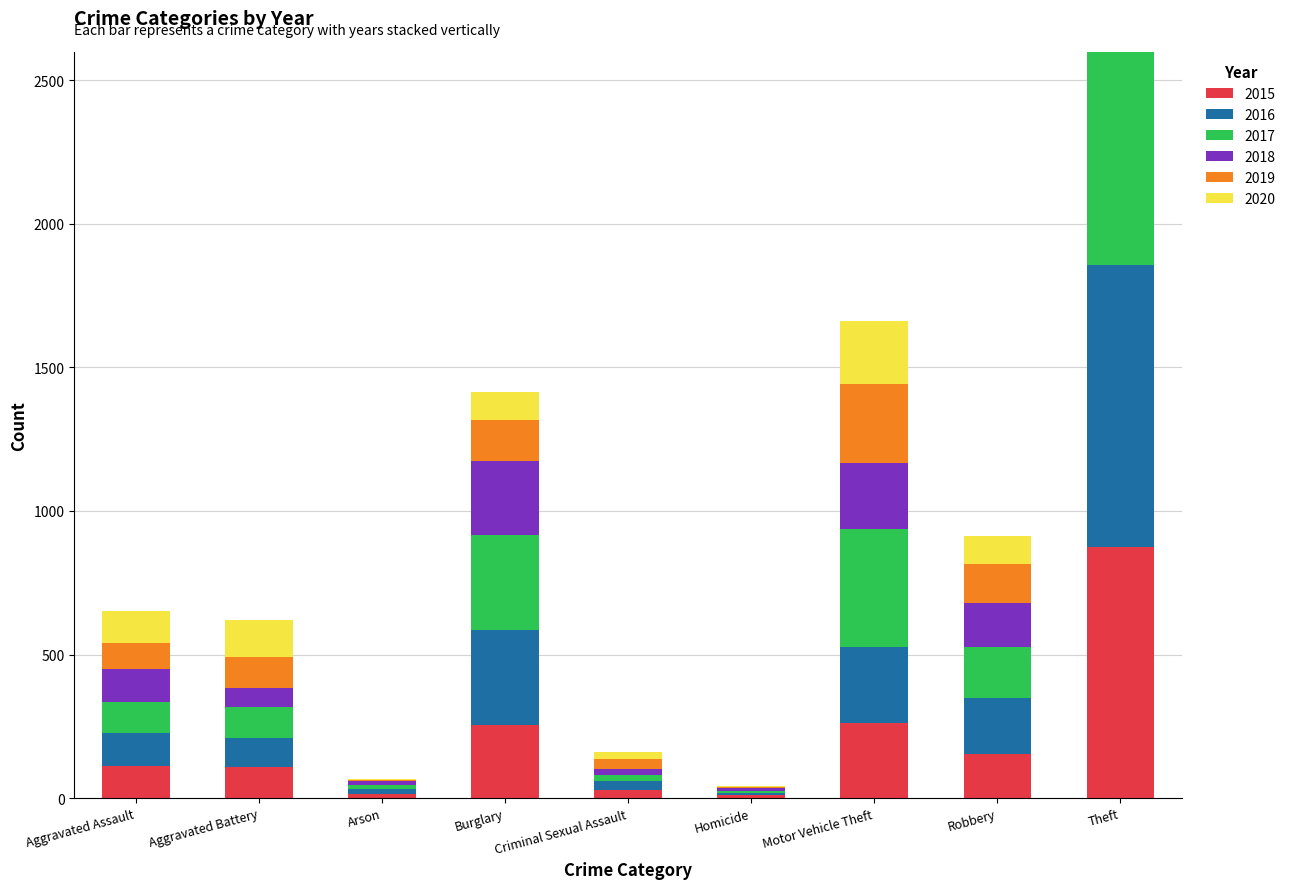

How many groups of bars are there?

9